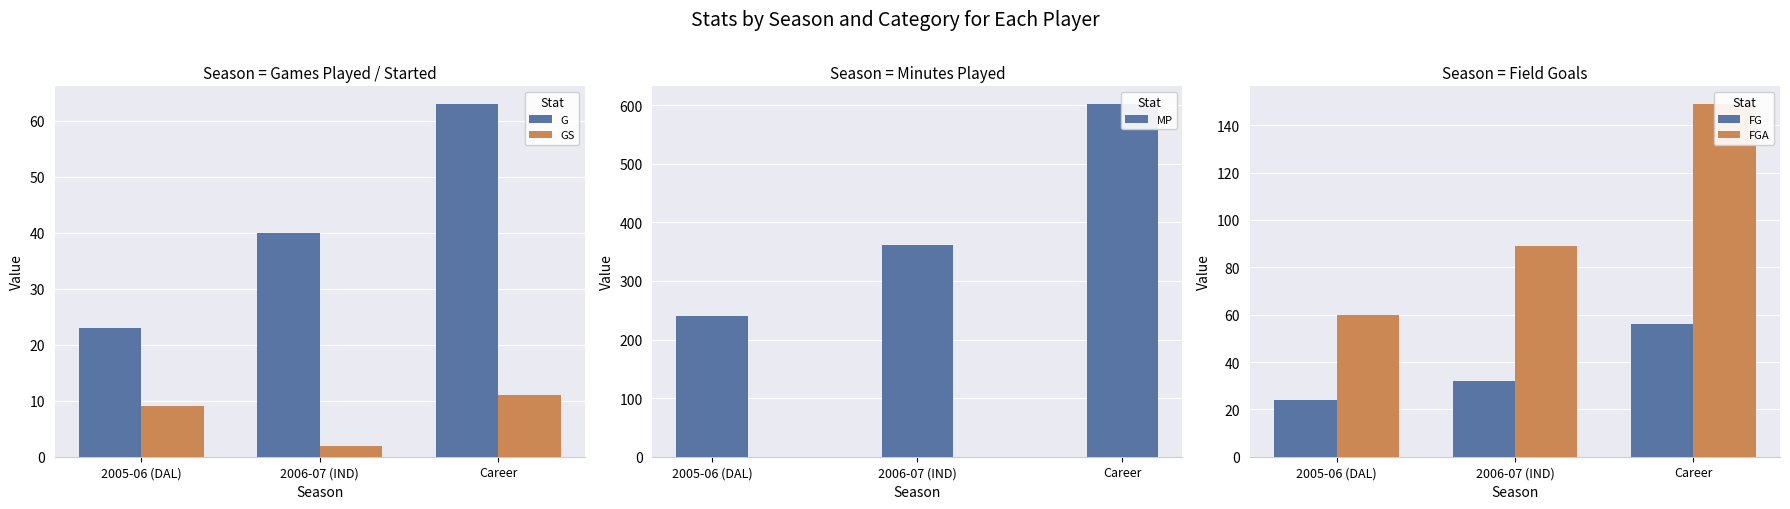

At which label does MP reach its minimum?

2005-06 (DAL)